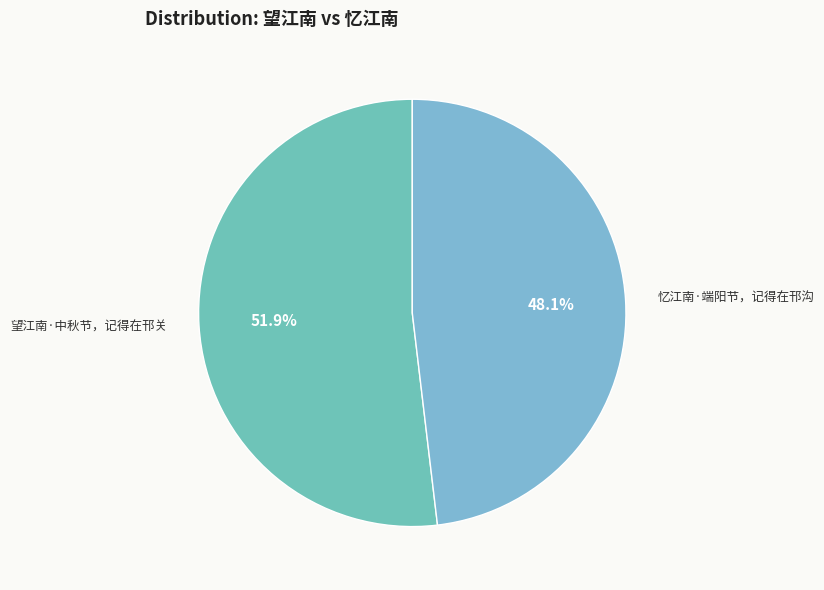

How many segments does this pie chart have?

2